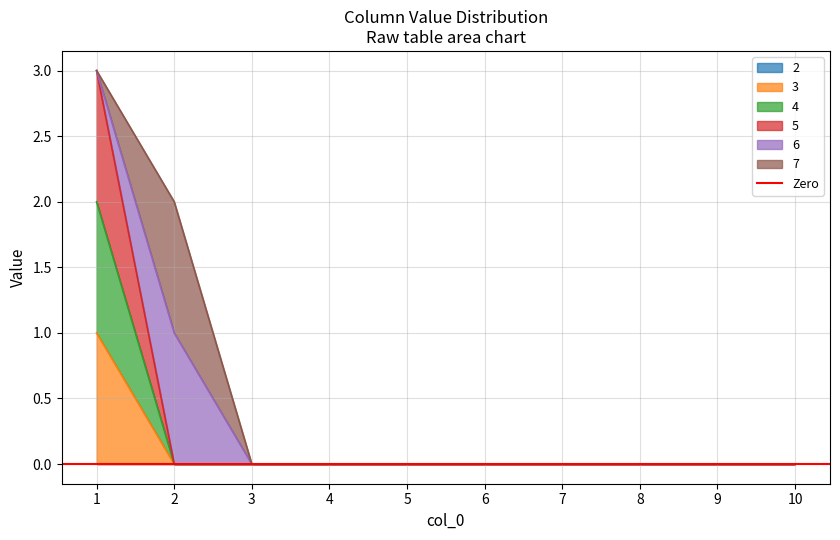

True or false: 4 has a value of 1 at 8.

False